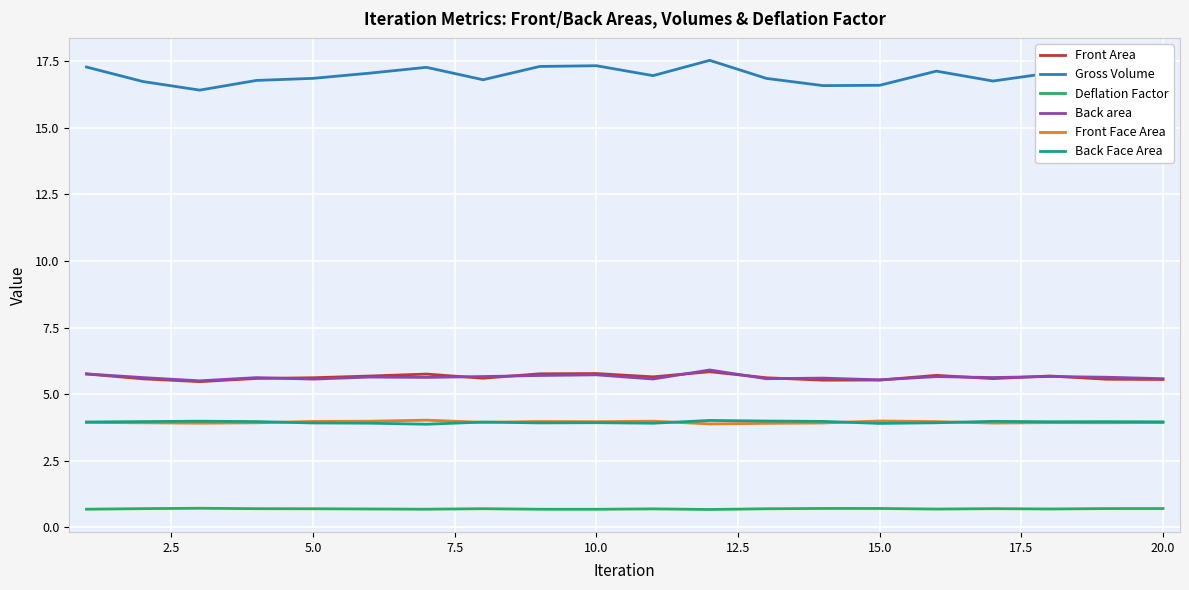

Which series has the largest total across all categories?

Gross Volume